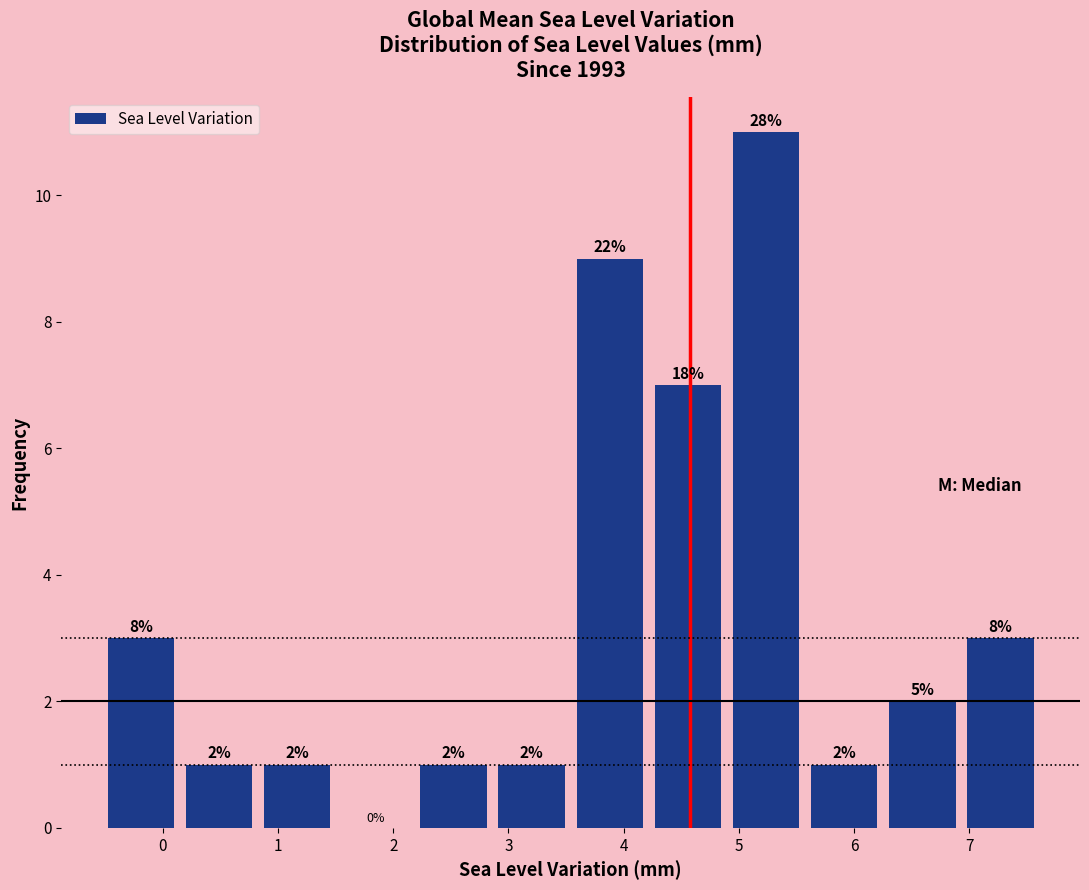

Which range on the x-axis has the tallest bar?

4.9 to 5.6